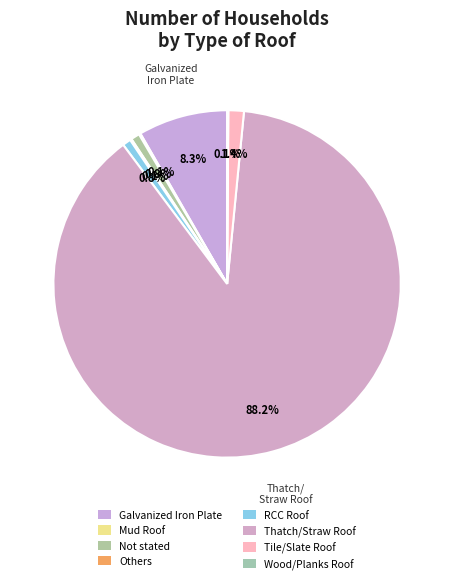

What is the change in value from Thatch/Straw Roof to Tile/Slate Roof?

-2345